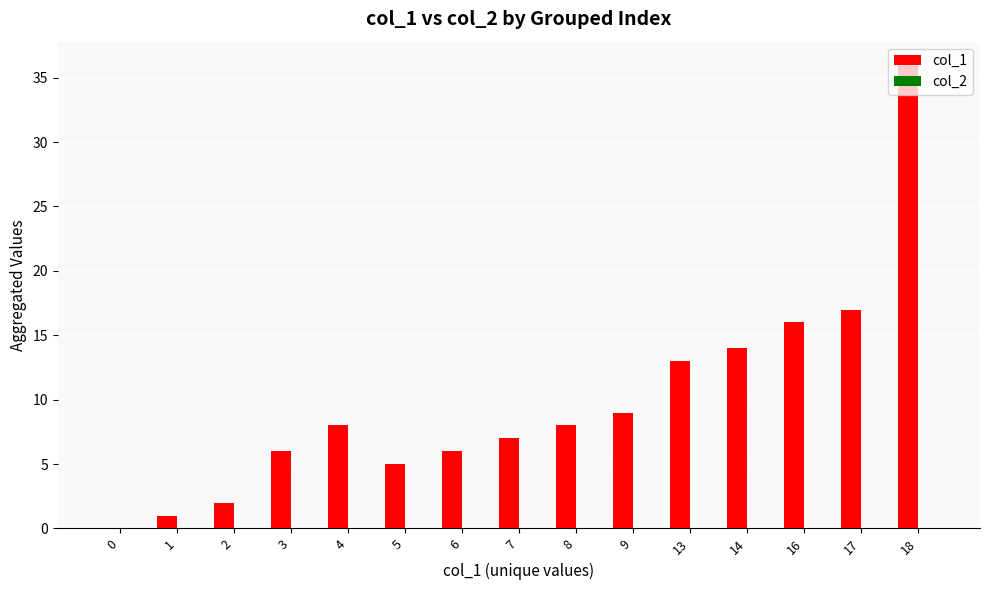

What is the ratio of the value at 18 to the value at 3?

6.0